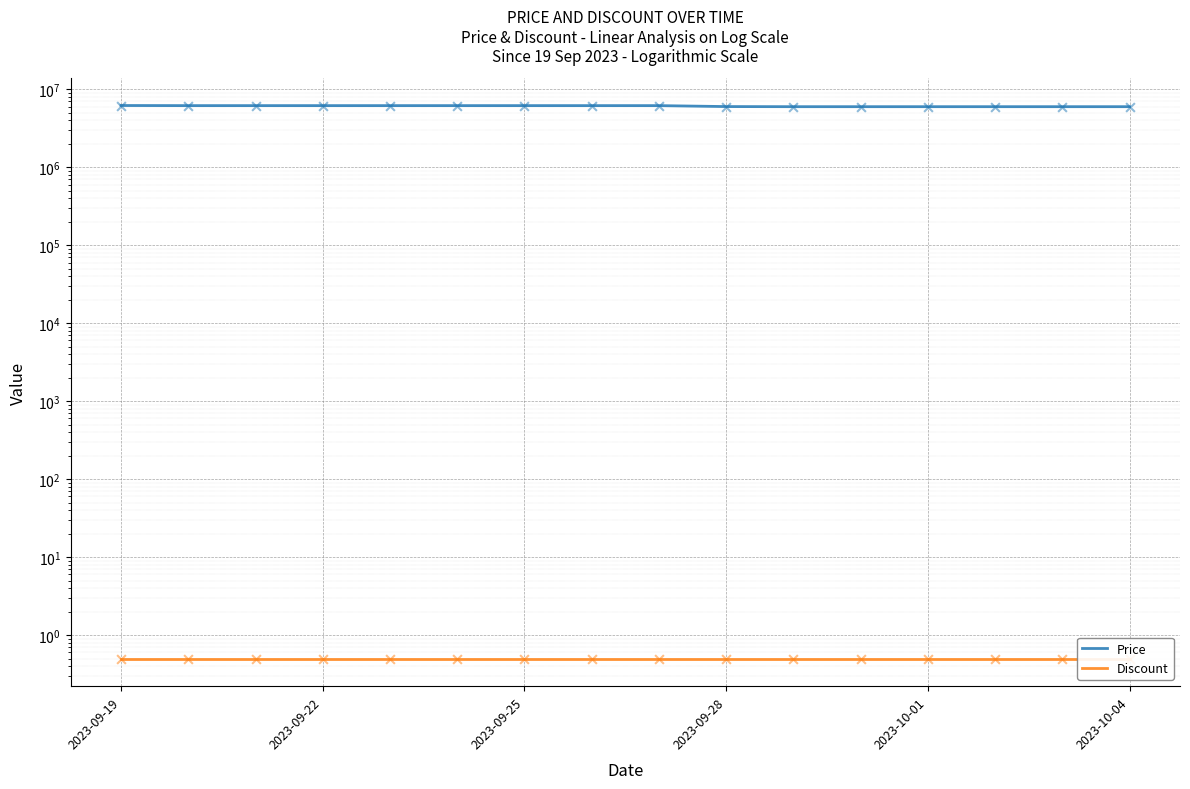

Which series contains the lowest Y value?

Discount